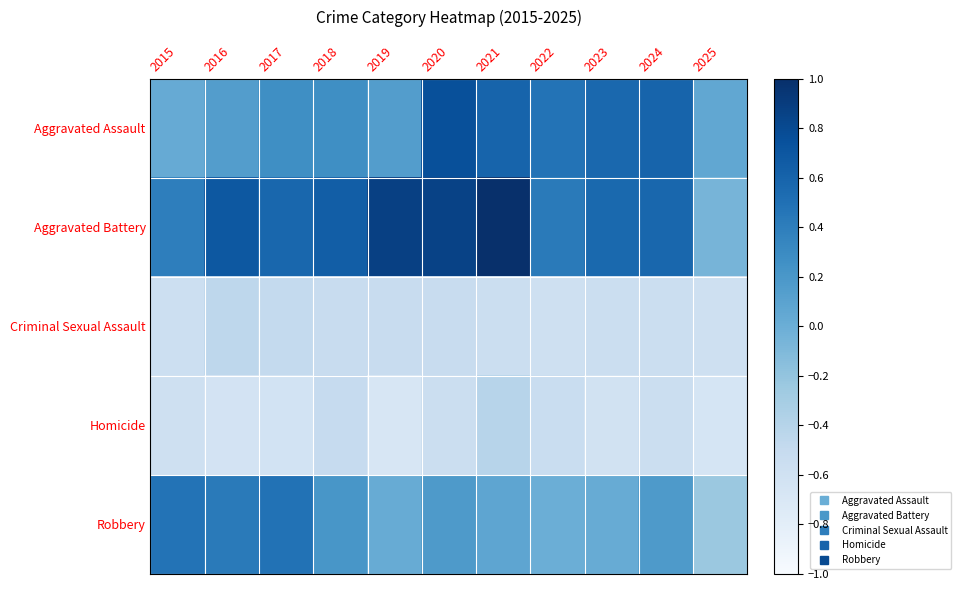

What is the spread (max minus min) of values at 2015?

1.1